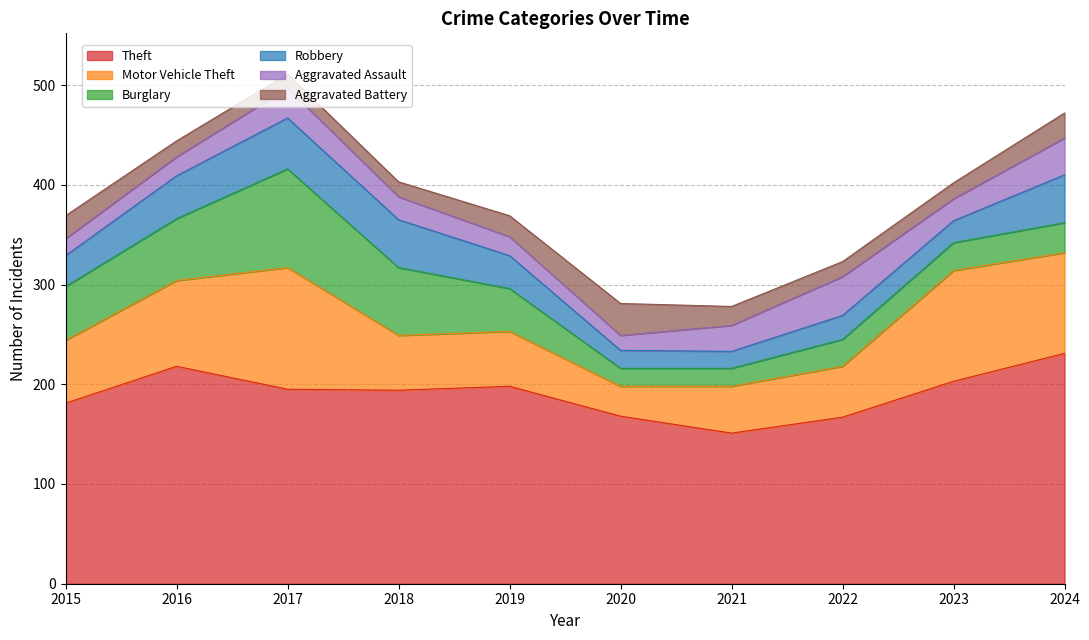

Does the chart display data point markers on the line(s)?

No